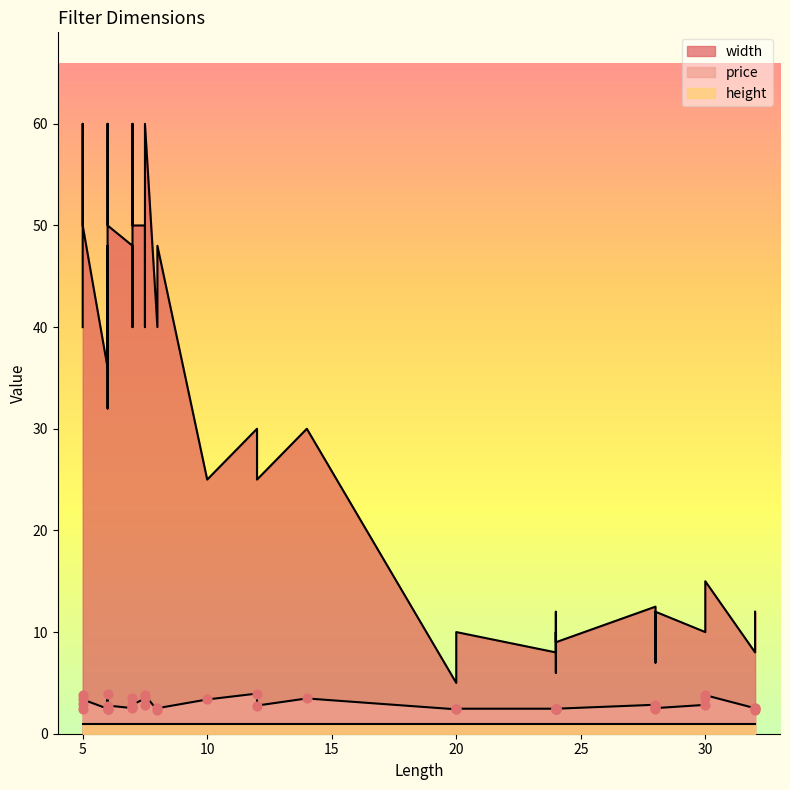

Which series contains the highest Y value?

width